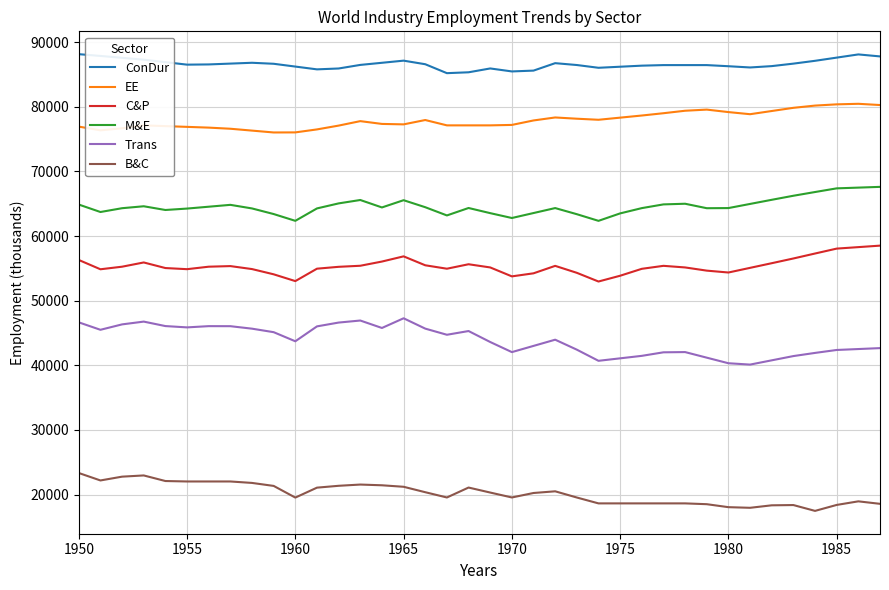

At how many categories does at least one series exceed 53792?

38